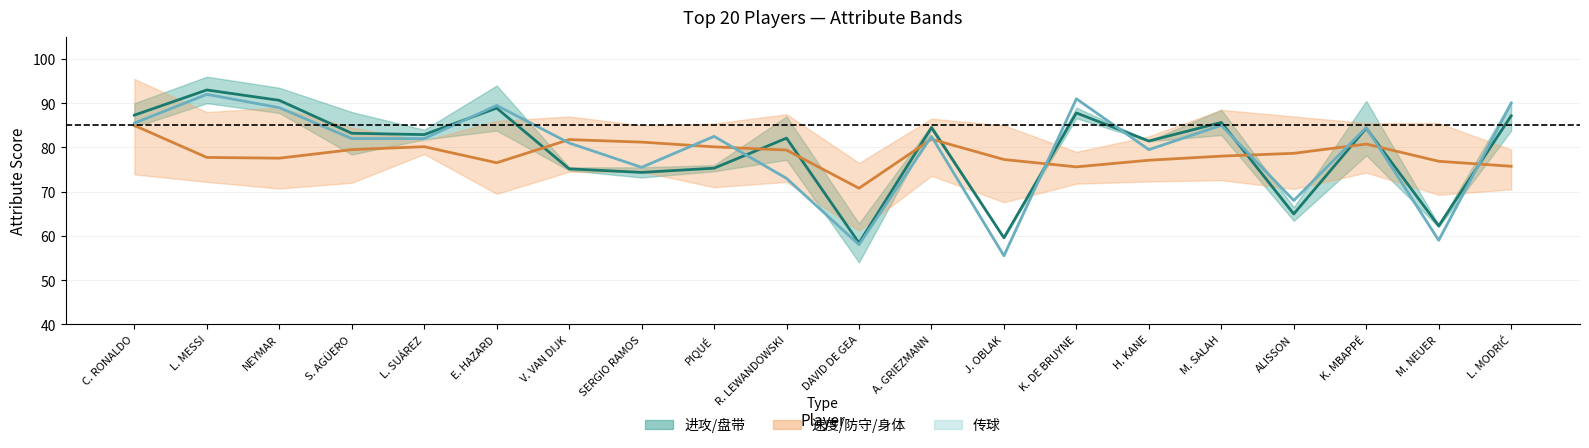

Does the chart have visible grid lines?

Yes